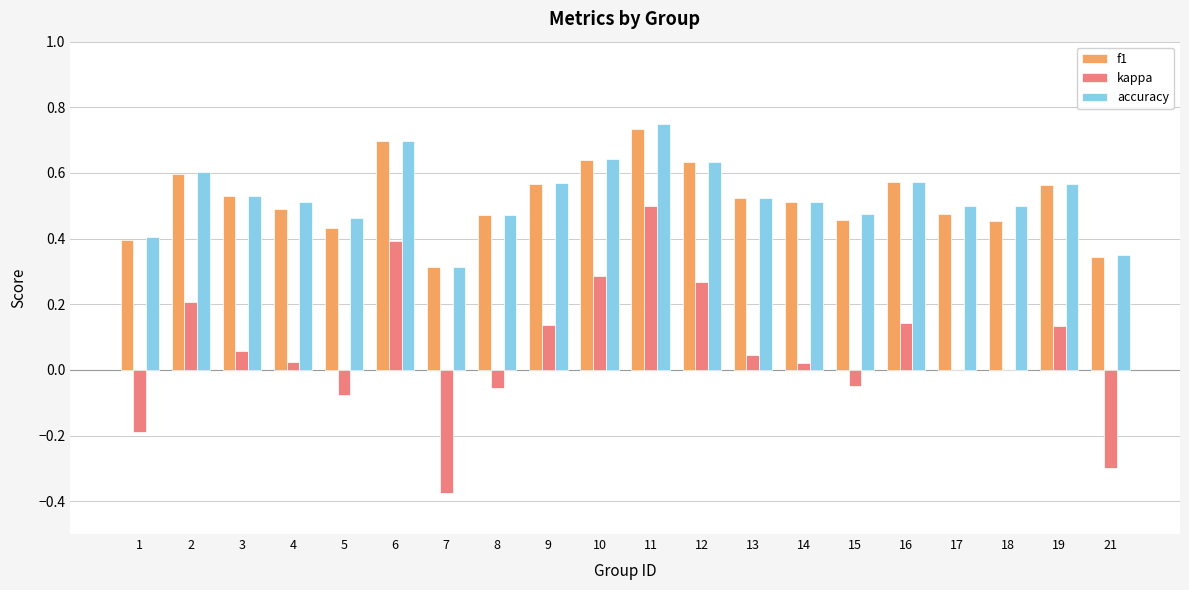

Which series changed the most between 1 and 2?

kappa